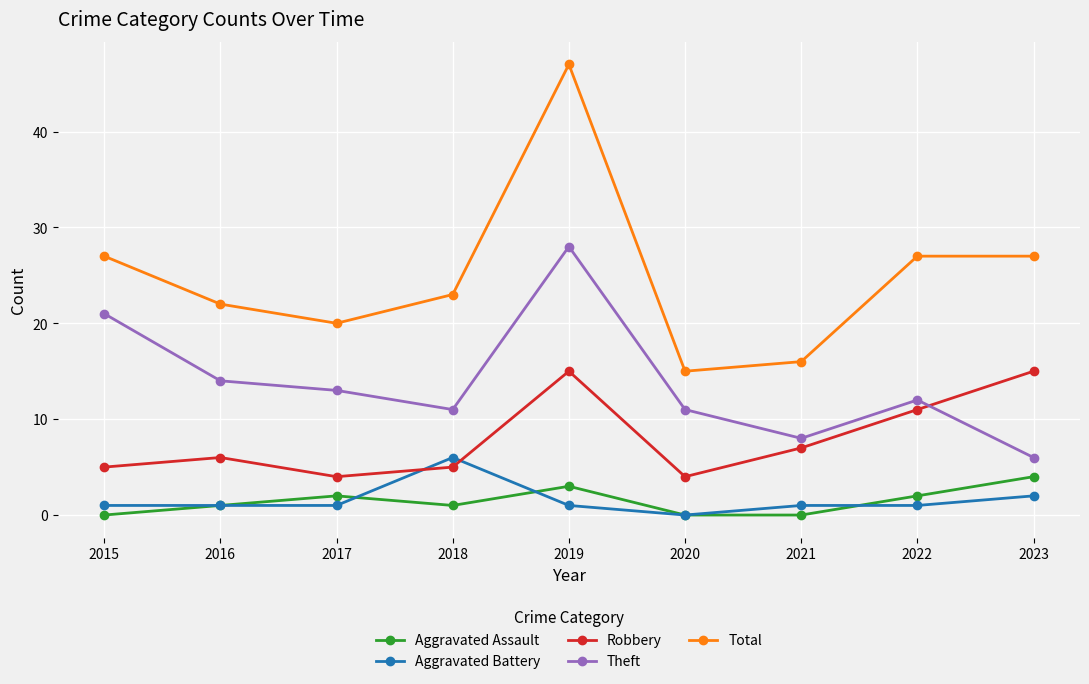

Which series has the widest spread of values?

Total